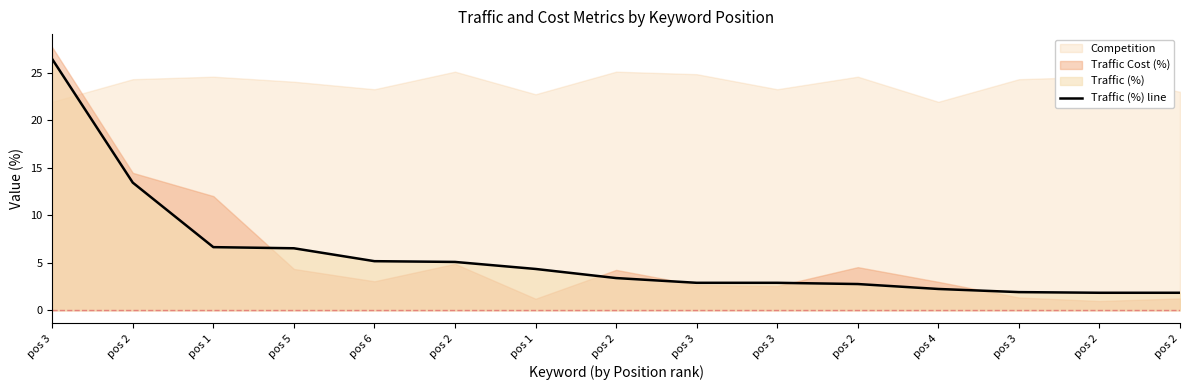

Does the chart display data point markers on the line(s)?

No